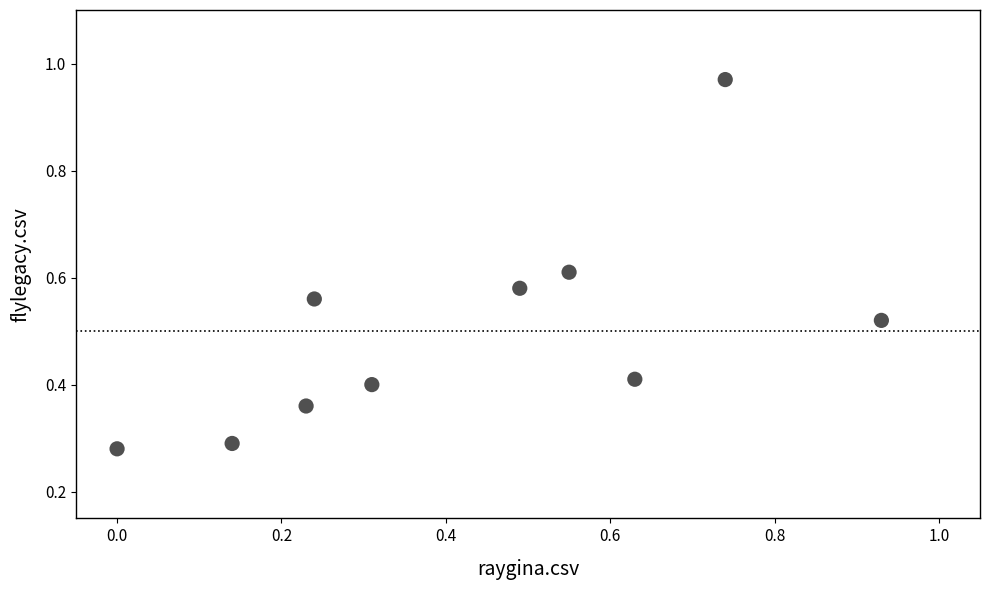

What is the range of X values (max minus min)?

0.9